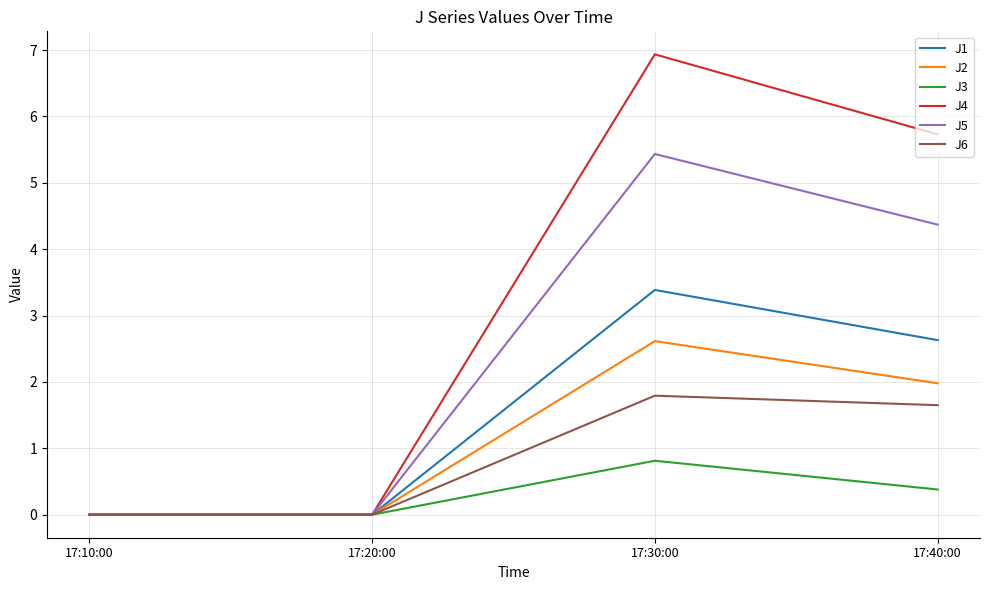

What is the maximum value for J3?

0.8